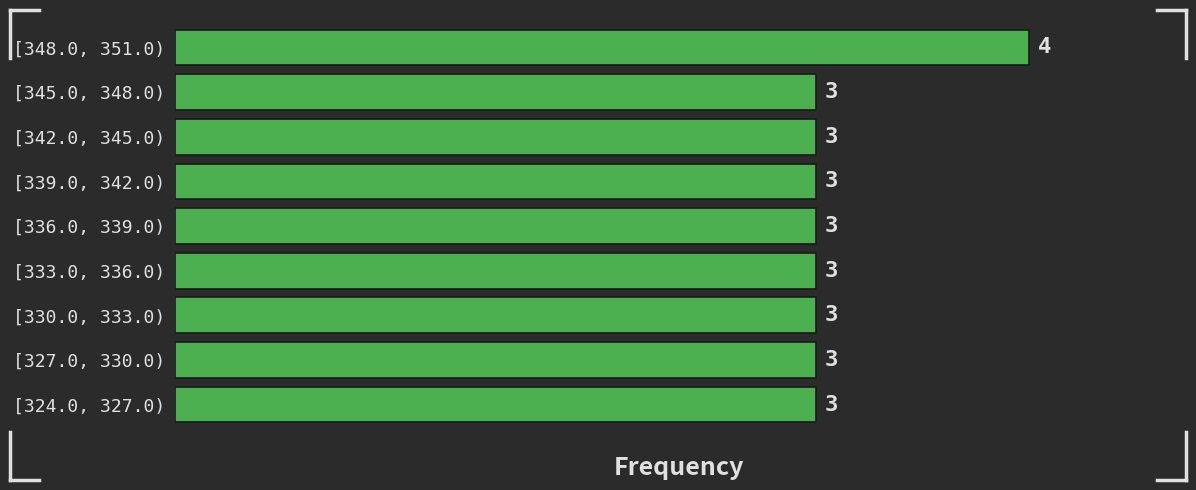

Reading bottom to top, transcribe all the data shown in this chart.

3	3	3	3	3	3	3	3	4